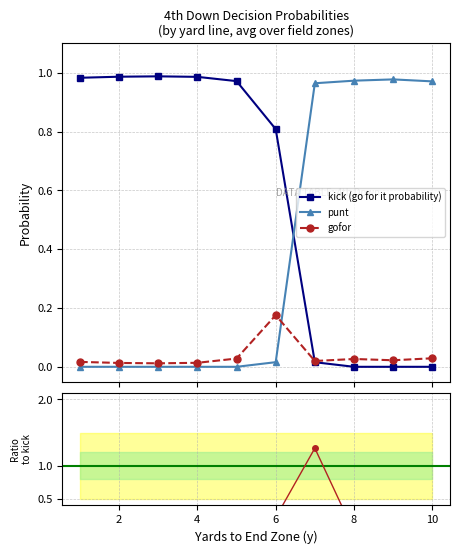

How many times do kick (go for it probability) and punt cross each other?

1